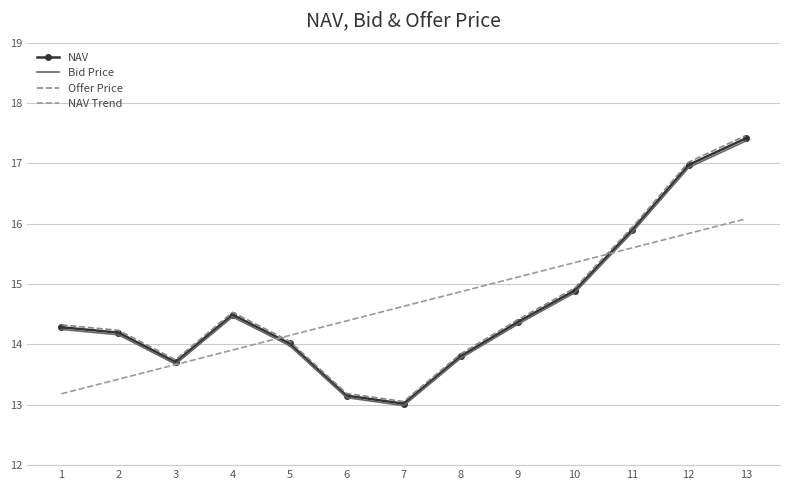

How many data points in NAV are less than 14?

4